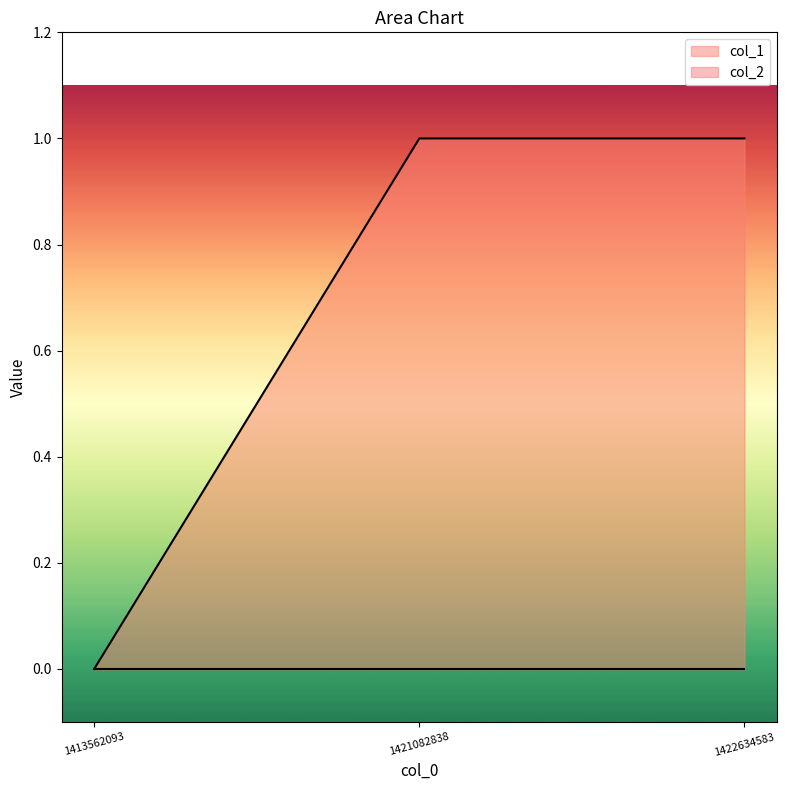

What is the change in value from 1413562093 to 1422634583?

+1